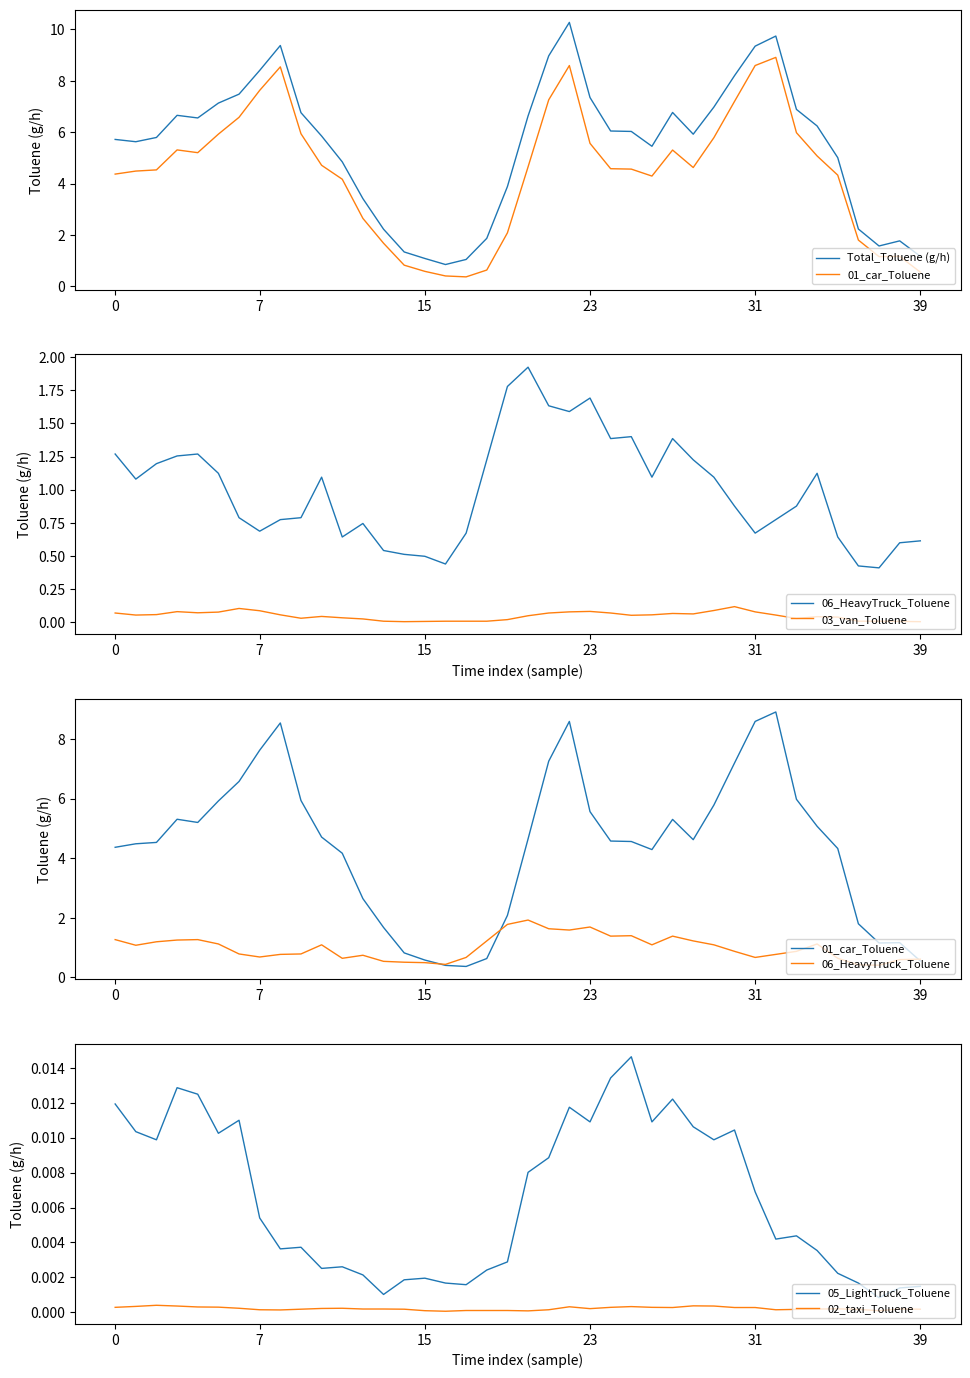

What is the minimum value for 01_car_Toluene?

0.4